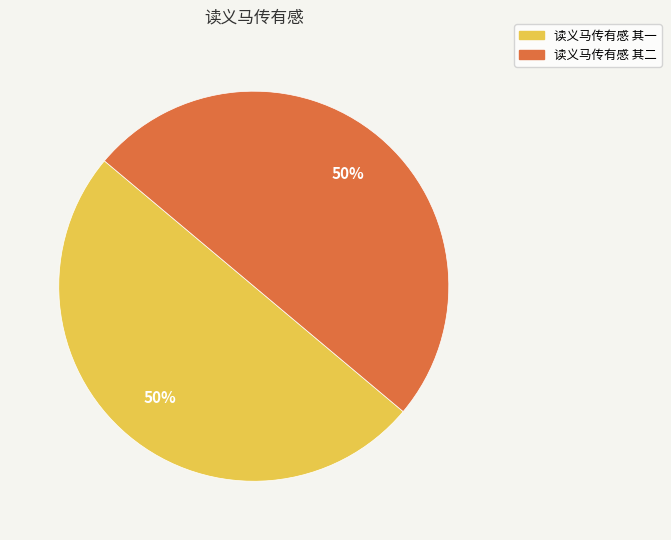

Combined, do 读义马传有感 其二 and 读义马传有感 其一 account for over 50%?

Yes